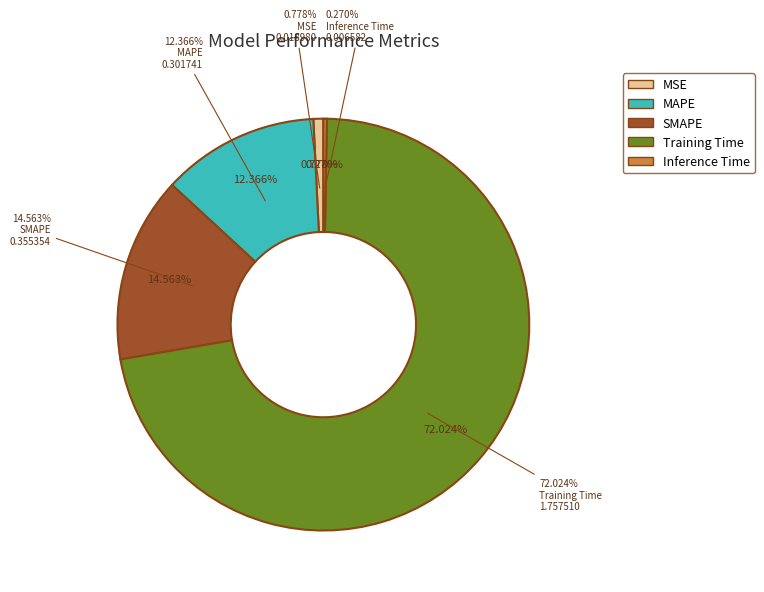

Which slice represents more than half of the pie?

Training Time